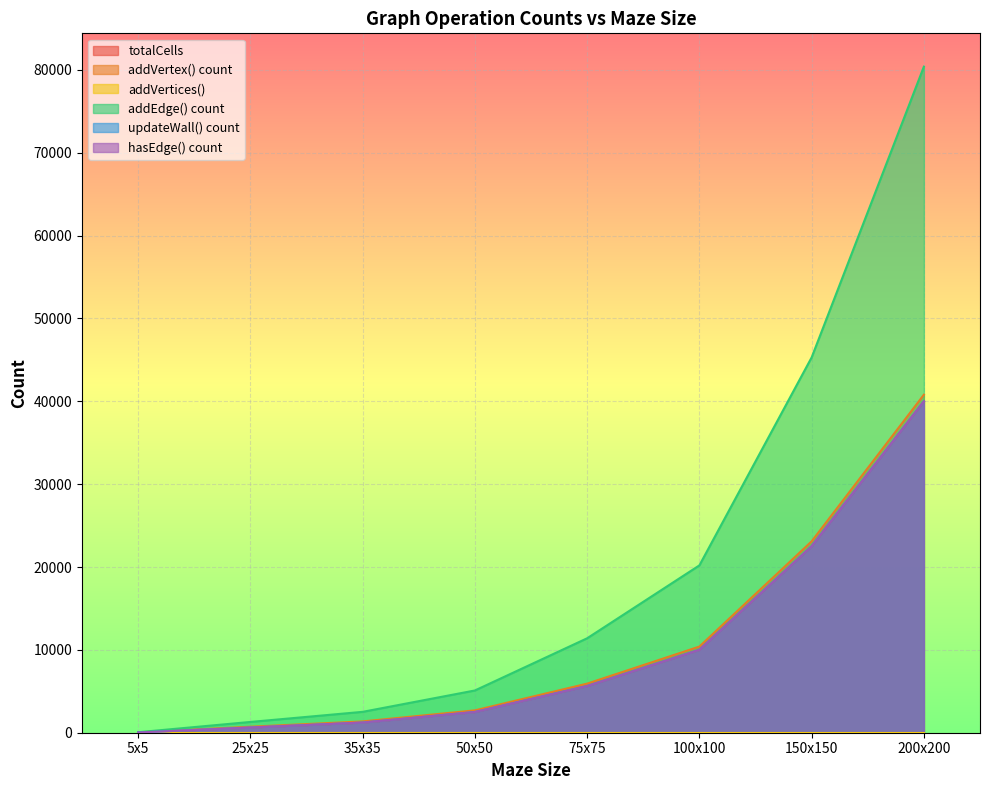

What is the sum of the updateWall() count values at 75x75 and 25x25?

6256.0